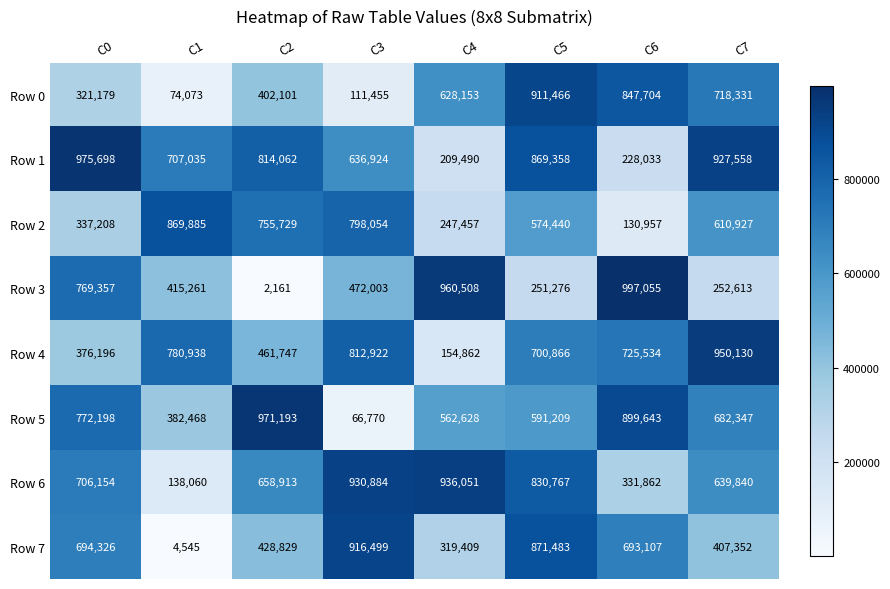

Which series has the largest total across all categories?

Row 1